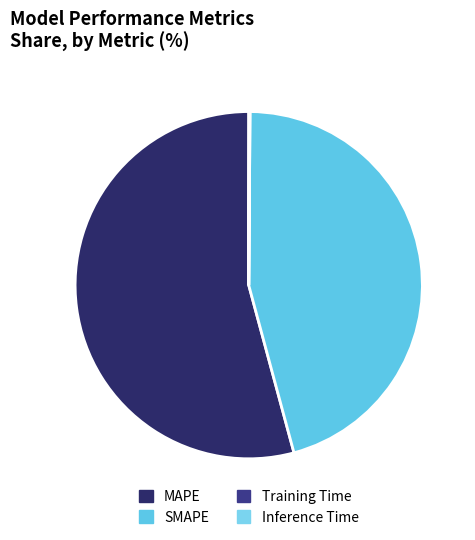

Rank the categories by value from highest to lowest.

MAPE, SMAPE, Inference Time, Training Time